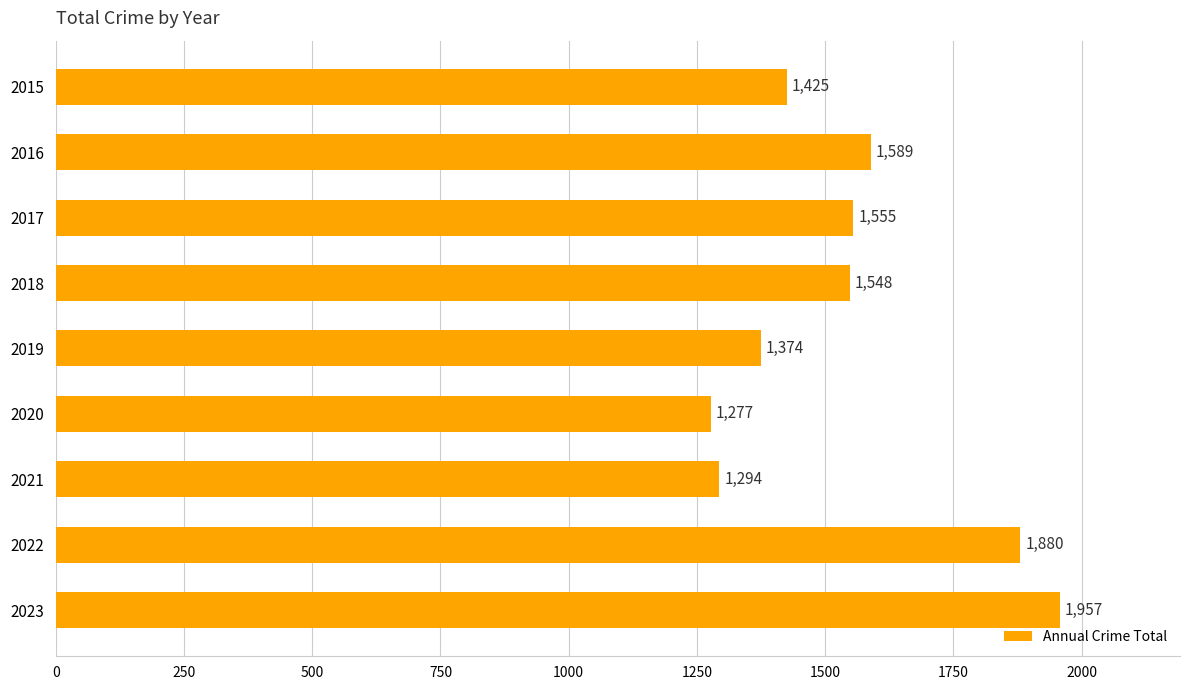

Reading bottom to top, what are all the values shown in this chart?

1957	1880	1294	1277	1374	1548	1555	1589	1425